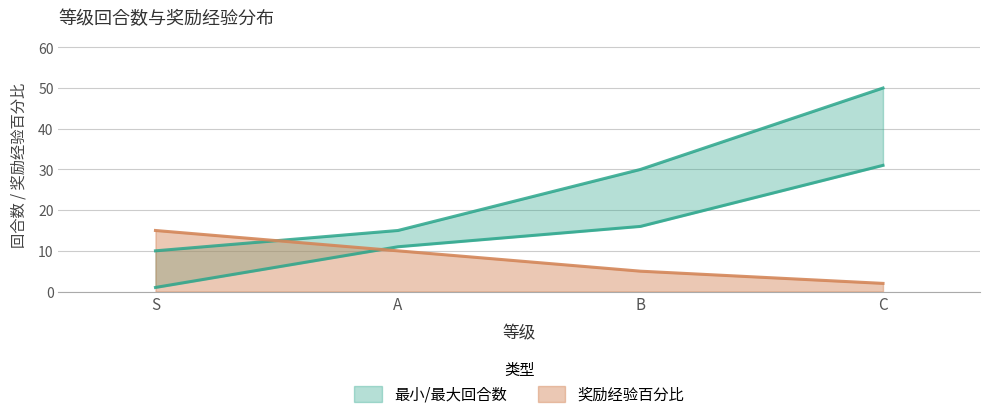

How many values are between 11 and 31?

3